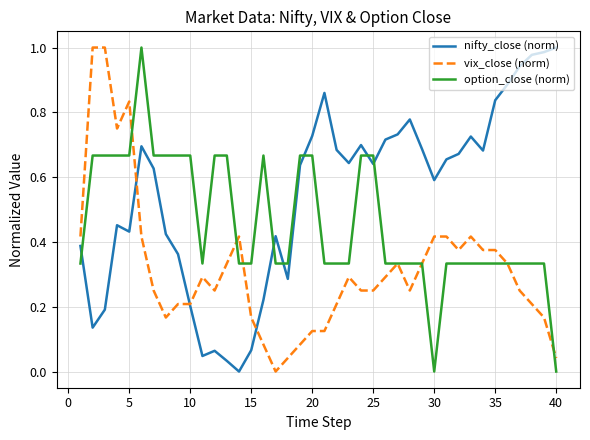

At how many categories does at least one series exceed 0?

40